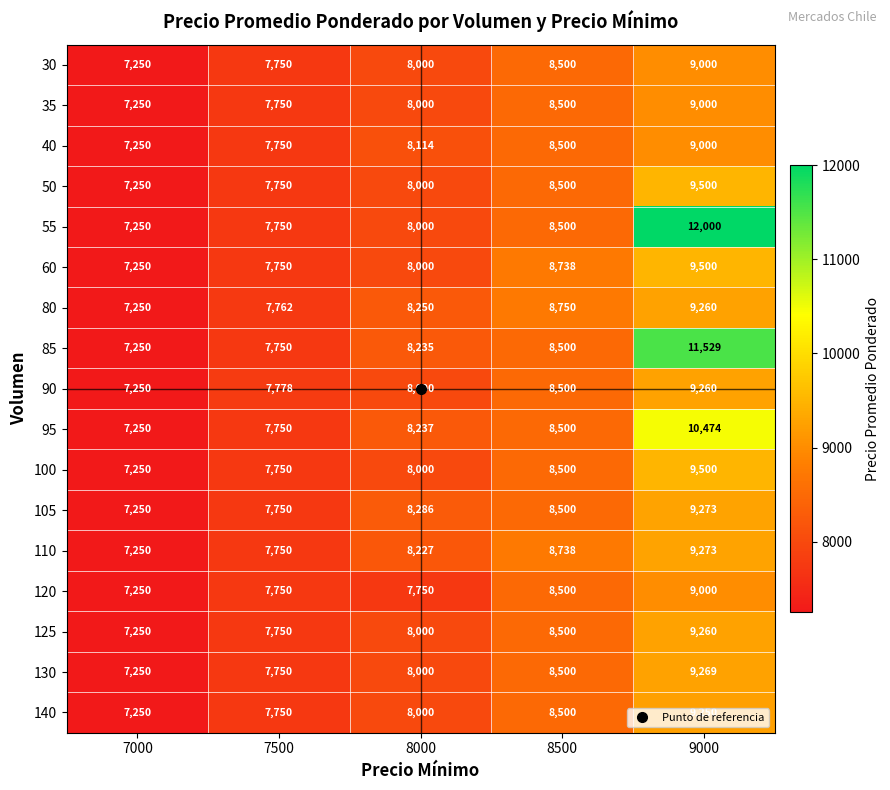

At which label is 55 closest to 9625?

8500